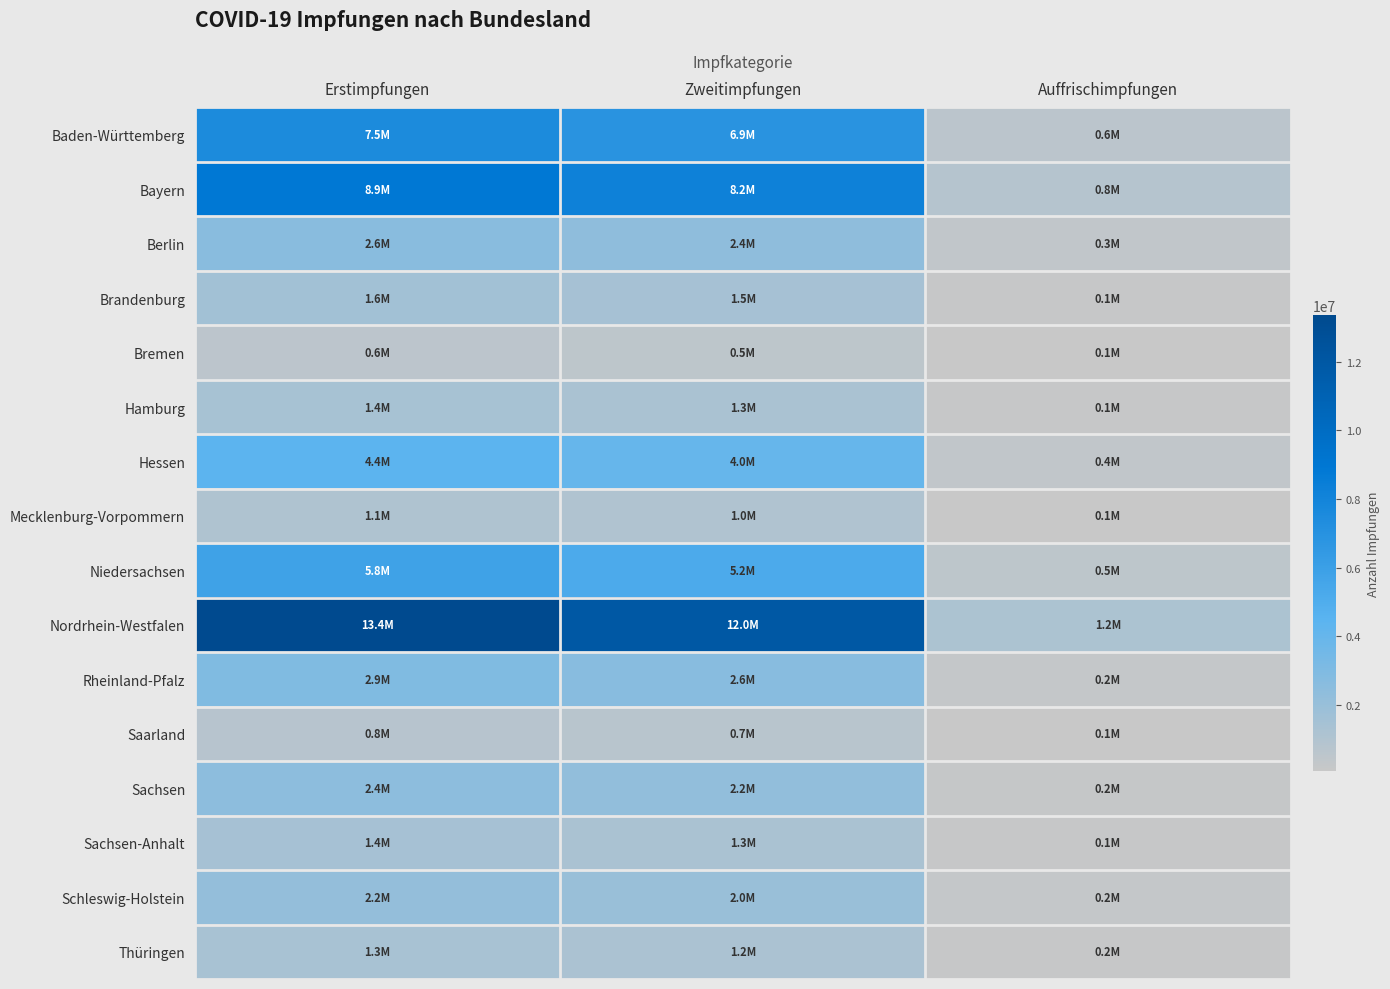

Reading right to left, list all the values displayed in this chart.

Baden-Württemberg: Auffrischimpfungen=596179	Zweitimpfungen=6882922	Erstimpfungen=7500251
Bayern: Auffrischimpfungen=820192	Zweitimpfungen=8190302	Erstimpfungen=8900689
Berlin: Auffrischimpfungen=331159	Zweitimpfungen=2392185	Erstimpfungen=2593372
Brandenburg: Auffrischimpfungen=126487	Zweitimpfungen=1452649	Erstimpfungen=1612039
Bremen: Auffrischimpfungen=58702	Zweitimpfungen=495921	Erstimpfungen=557451
Hamburg: Auffrischimpfungen=111982	Zweitimpfungen=1267077	Erstimpfungen=1395318
Hessen: Auffrischimpfungen=360765	Zweitimpfungen=3979428	Erstimpfungen=4416351
Mecklenburg-Vorpommern: Auffrischimpfungen=92911	Zweitimpfungen=1004638	Erstimpfungen=1097412
Niedersachsen: Auffrischimpfungen=495326	Zweitimpfungen=5164270	Erstimpfungen=5813325
Nordrhein-Westfalen: Auffrischimpfungen=1195640	Zweitimpfungen=12004778	Erstimpfungen=13368105
Rheinland-Pfalz: Auffrischimpfungen=248415	Zweitimpfungen=2613949	Erstimpfungen=2936994
Saarland: Auffrischimpfungen=69710	Zweitimpfungen=686008	Erstimpfungen=752906
Sachsen: Auffrischimpfungen=185738	Zweitimpfungen=2240967	Erstimpfungen=2425397
Sachsen-Anhalt: Auffrischimpfungen=119660	Zweitimpfungen=1298867	Erstimpfungen=1431117
Schleswig-Holstein: Auffrischimpfungen=221898	Zweitimpfungen=1974245	Erstimpfungen=2173813
Thüringen: Auffrischimpfungen=161539	Zweitimpfungen=1230802	Erstimpfungen=1338582